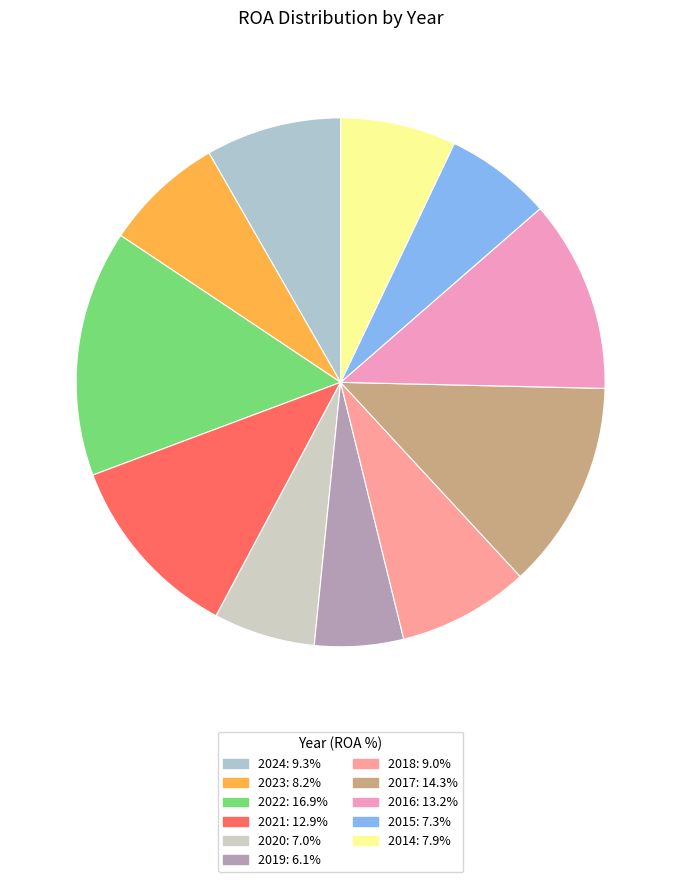

How many slices are in this pie chart?

11